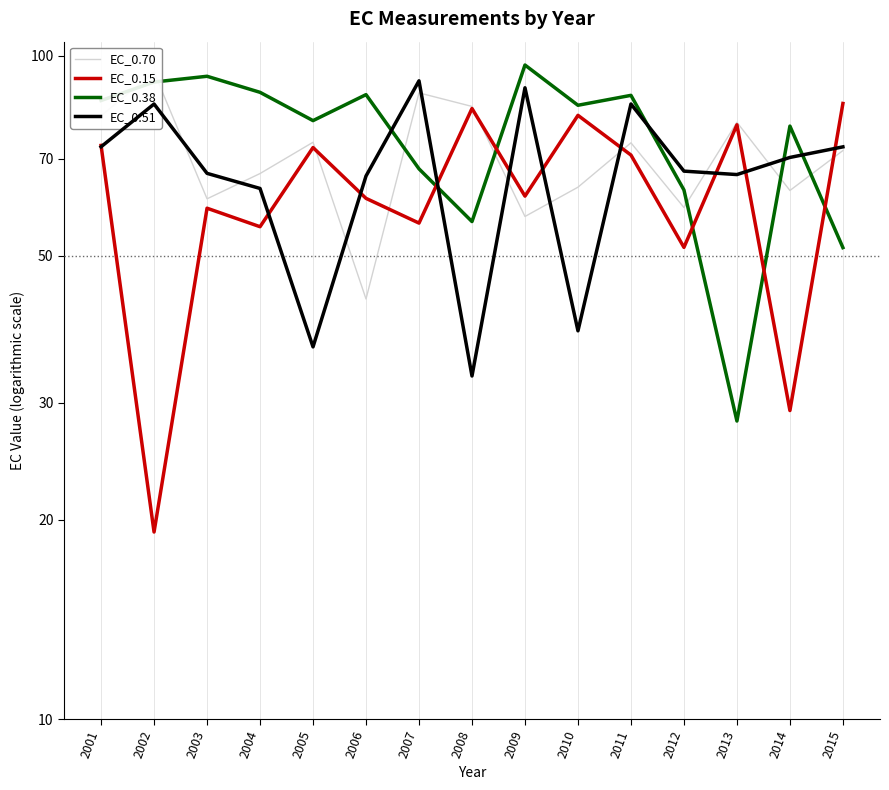

True or false: EC_0.70 has a value of 83.9 at 2008.

True